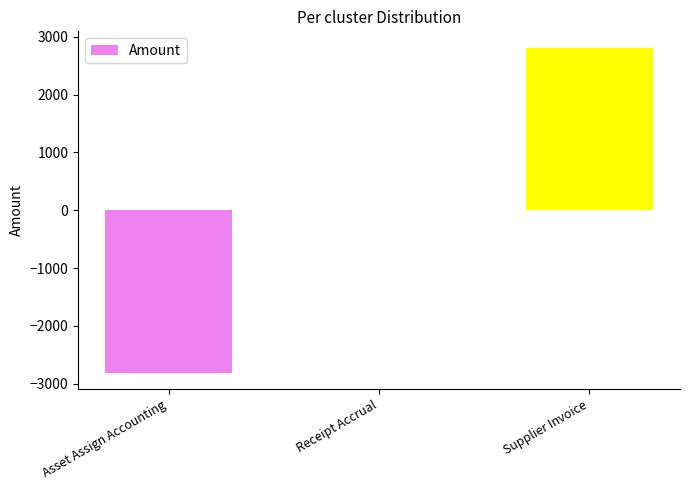

The value at Asset Assign Accounting is -3897.7. True or false?

False